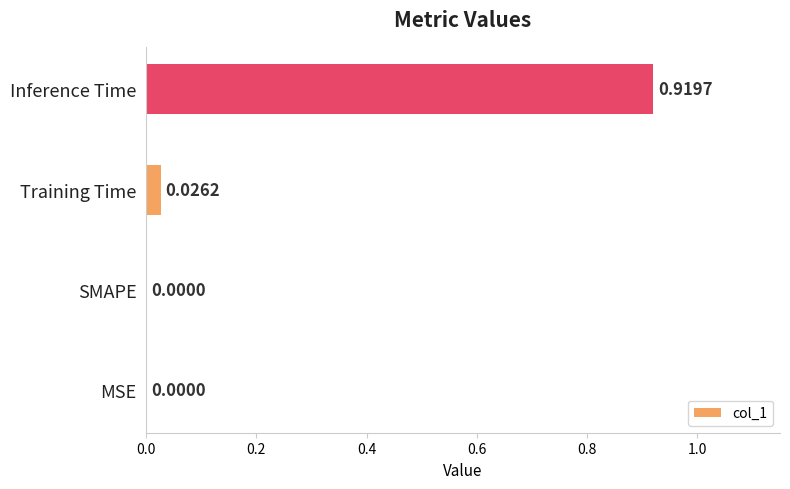

What is the change in value from MSE to Inference Time?

+0.9